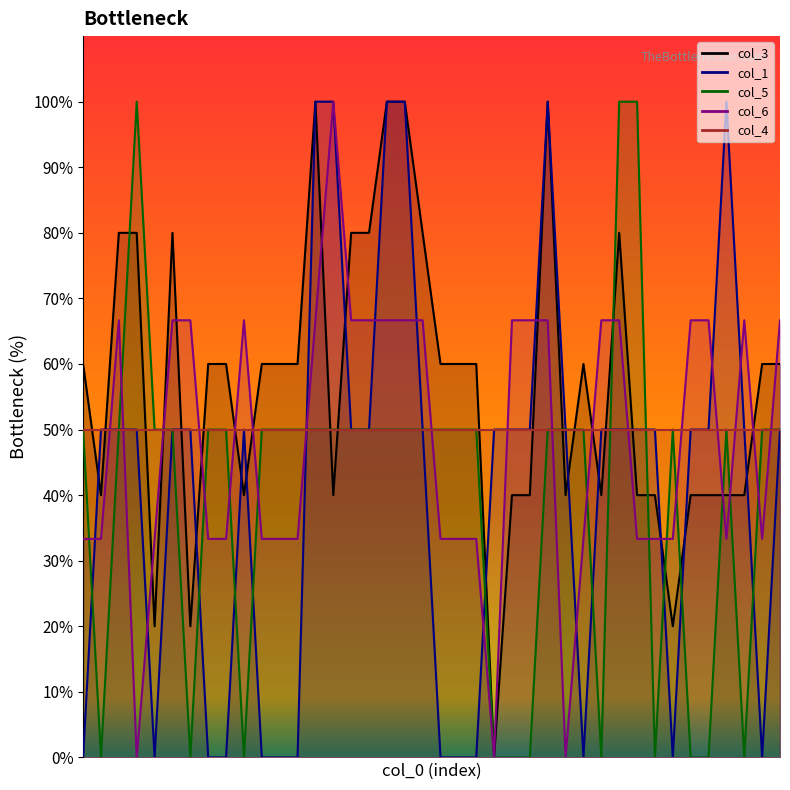

What is the difference between the maximum and minimum values in the col_1 series?

100.0